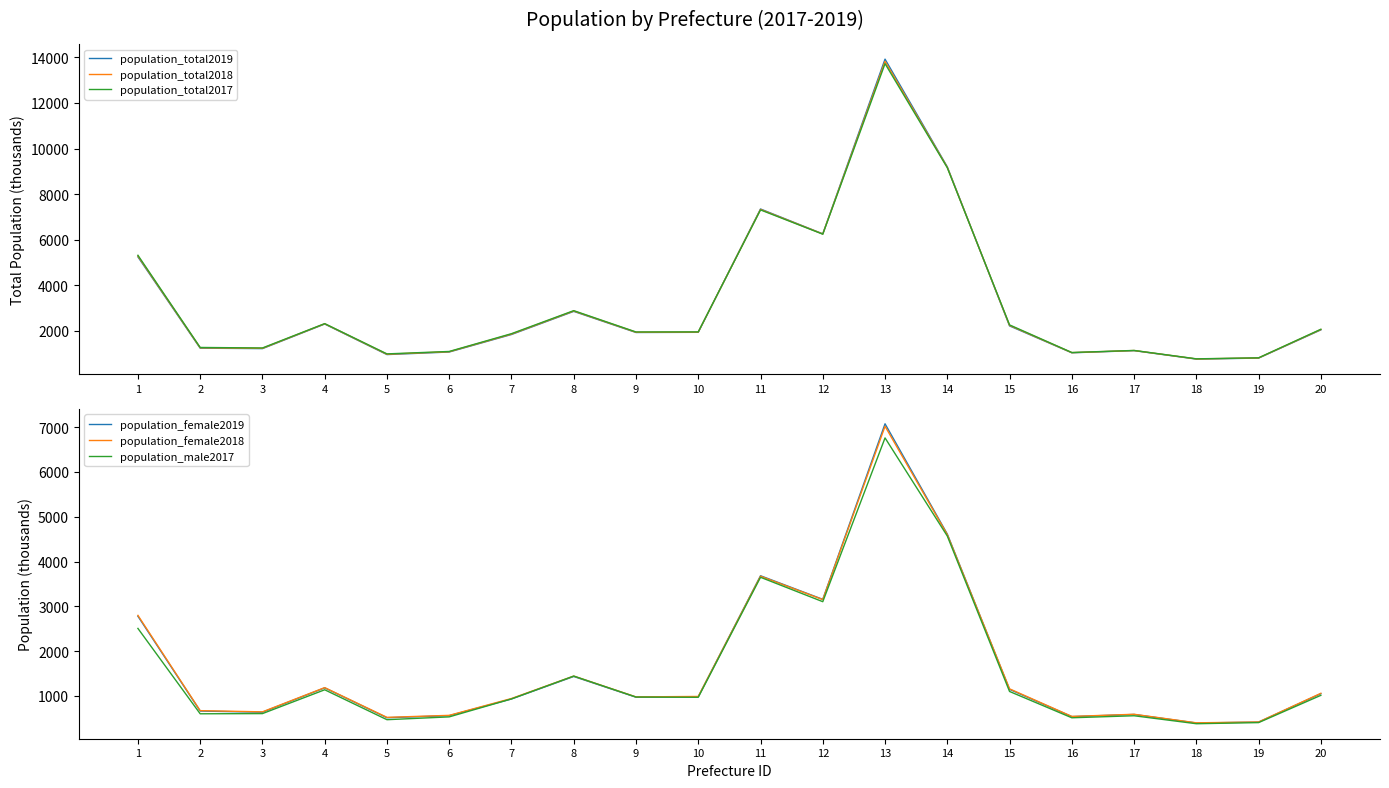

True or false: population_female2018 and population_total2019 cross at least once.

False